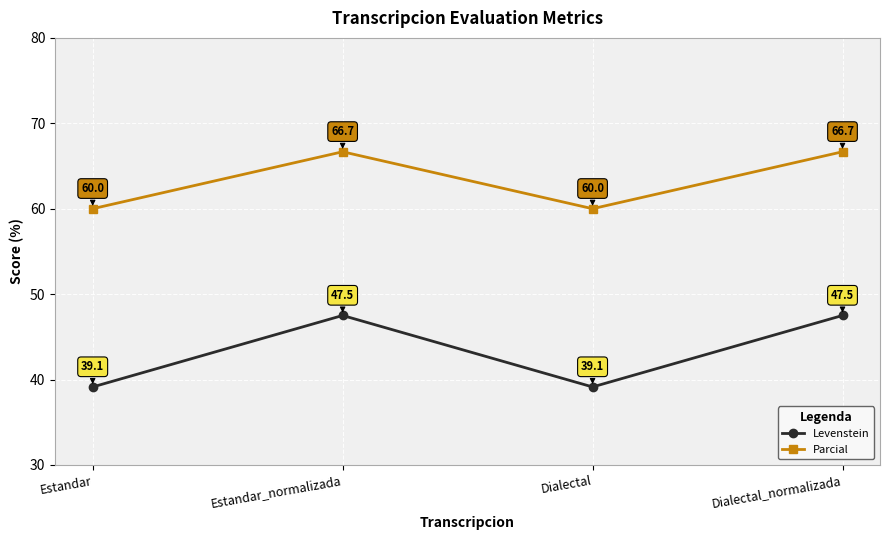

What is the difference between the highest and lowest values at Estandar?

20.9